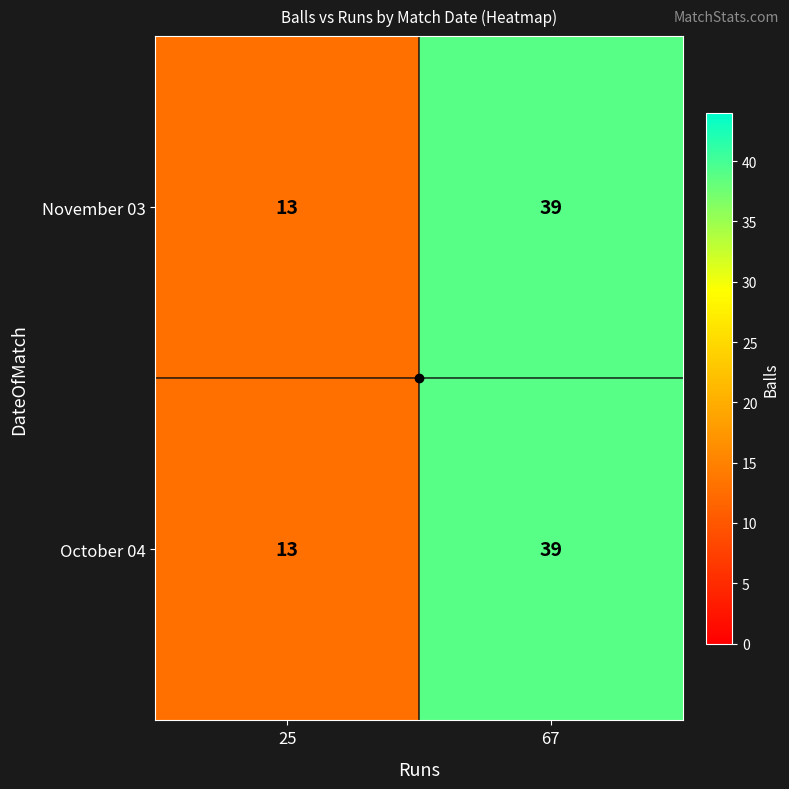

Rank the categories by October 04 value from highest to lowest.

67, 25